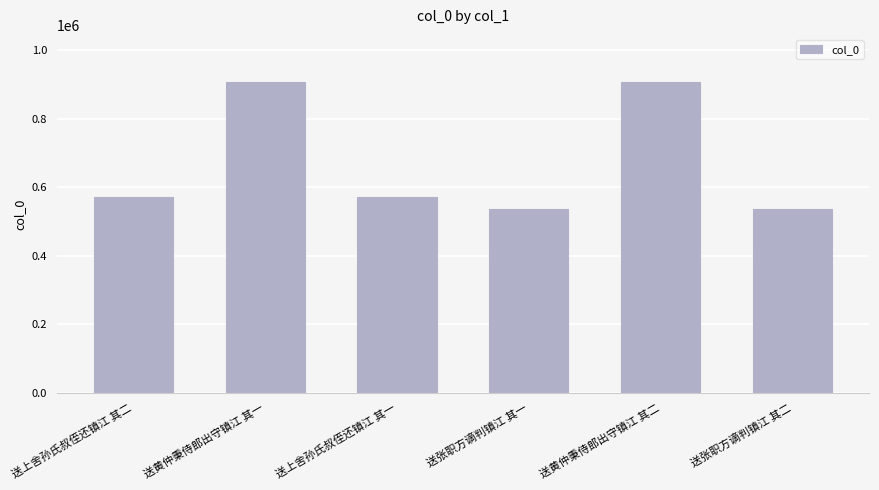

What is the ratio of the value at 送黄仲秉侍郎出守镇江 其一 to the value at 送张职方谪判镇江 其二?

1.7